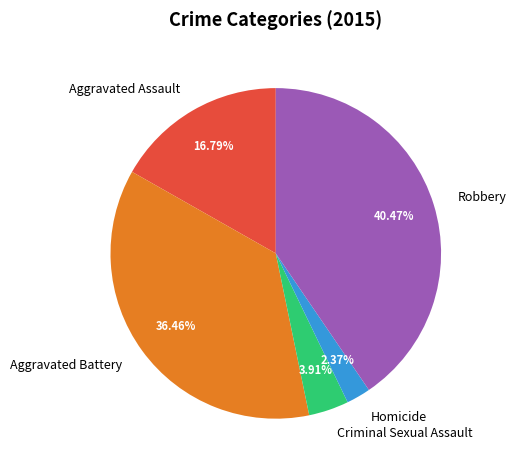

The Aggravated Assault slice represents 6% of the pie. True or false?

False